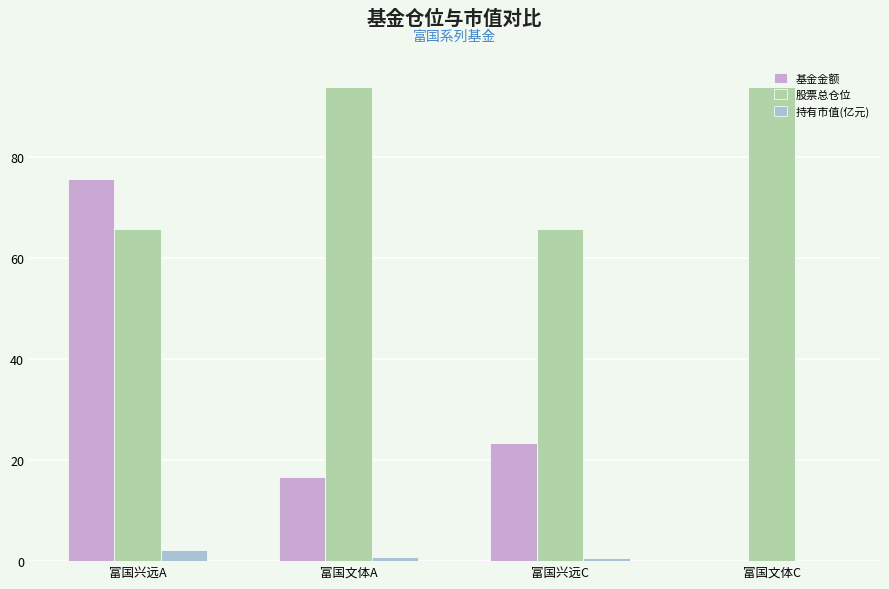

At which category is the sum across all series the highest?

富国兴远A